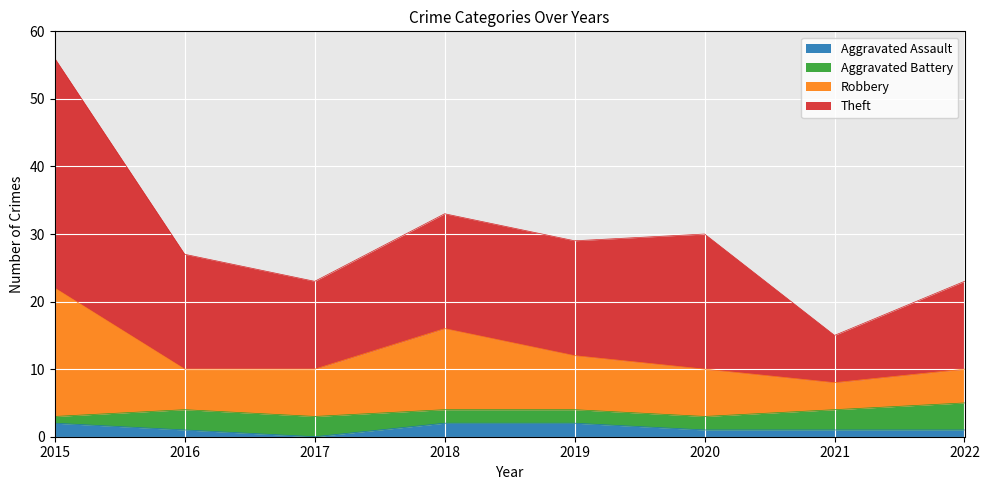

The value of Aggravated Assault at 2017 is 0. True or false?

True